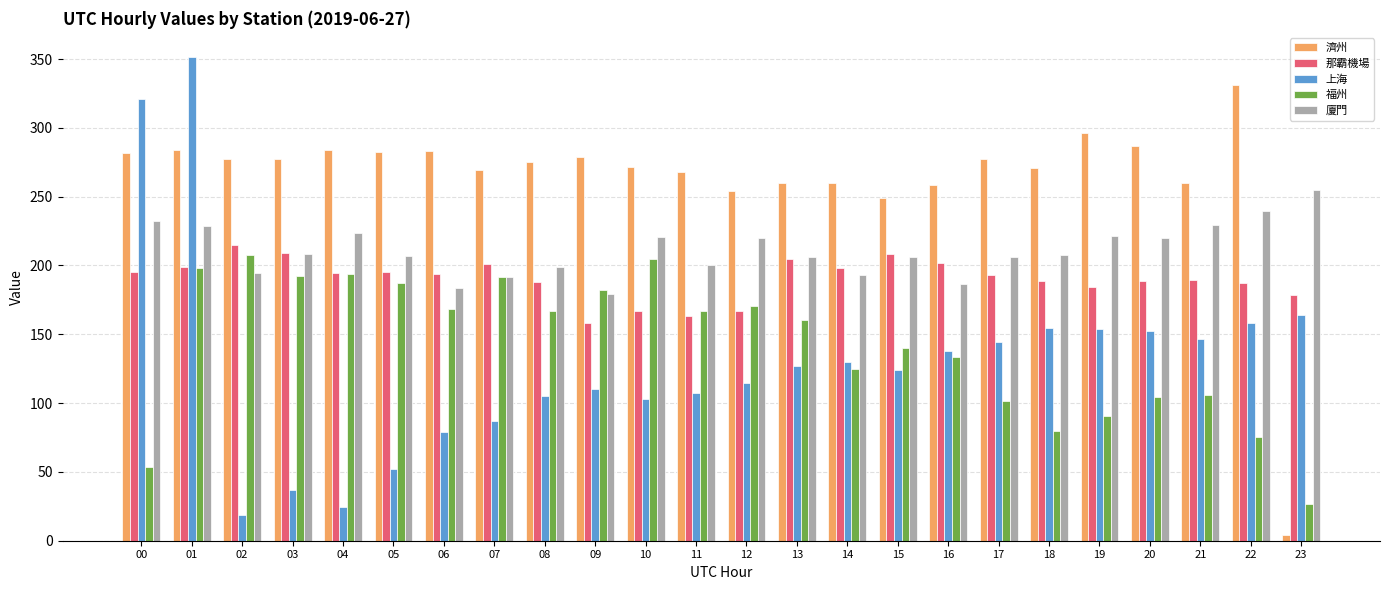

How many categories are shown in the chart?

24